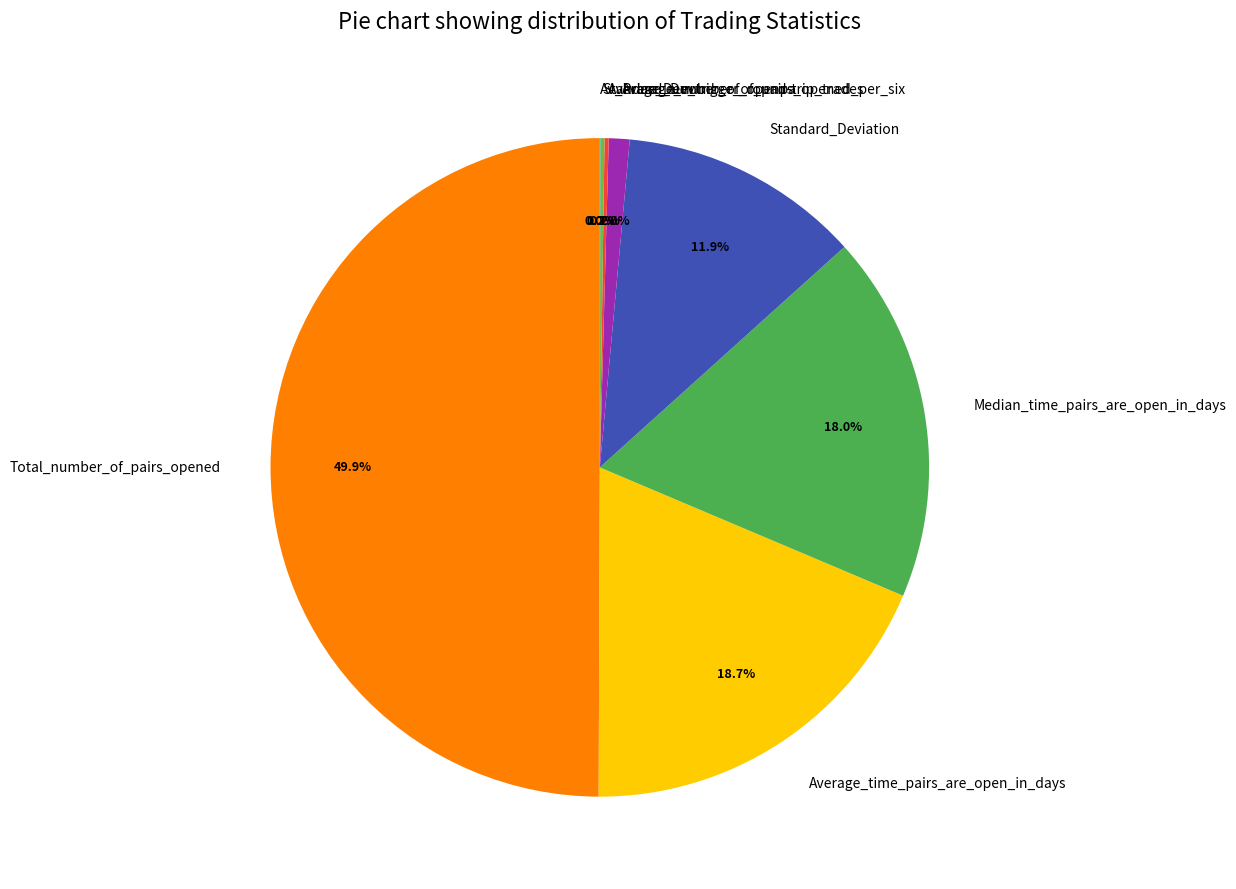

Which category has the biggest portion of the pie?

Total_number_of_pairs_opened